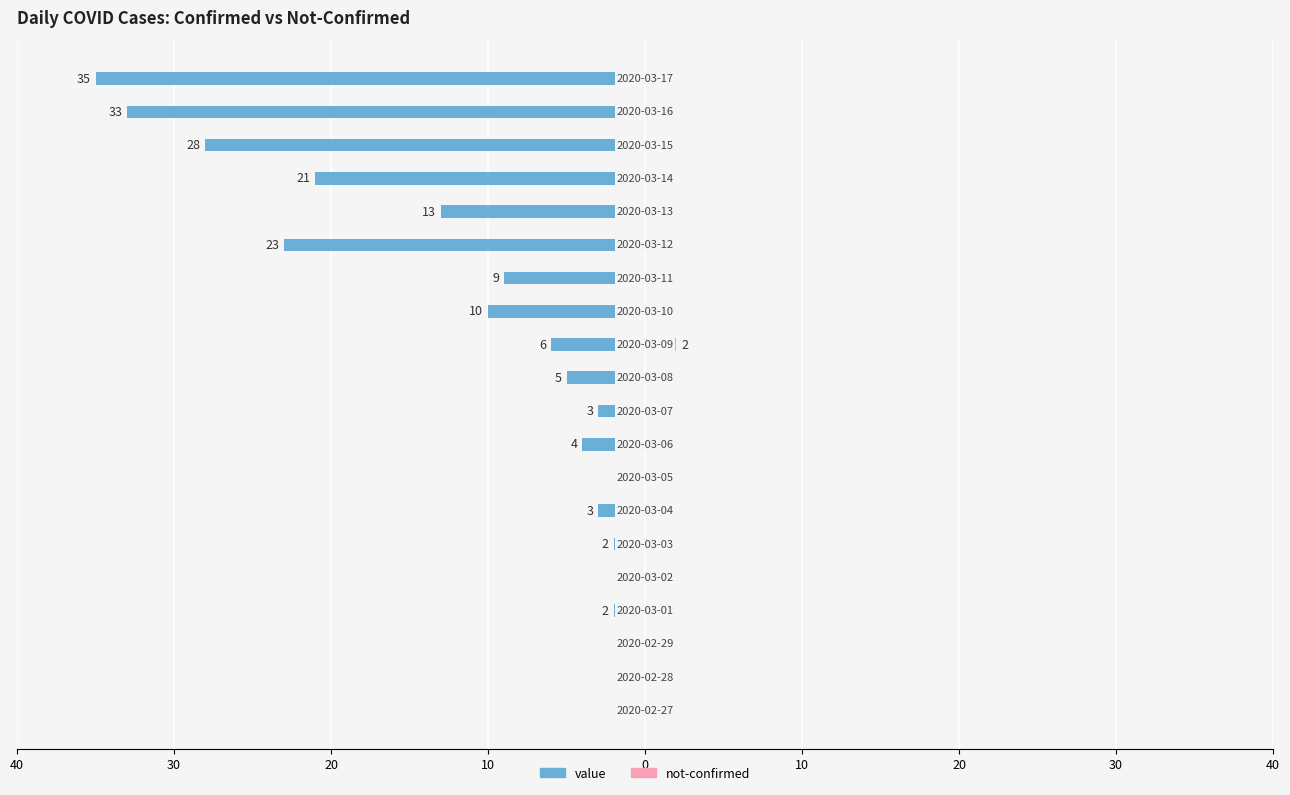

How many groups of bars are there?

20